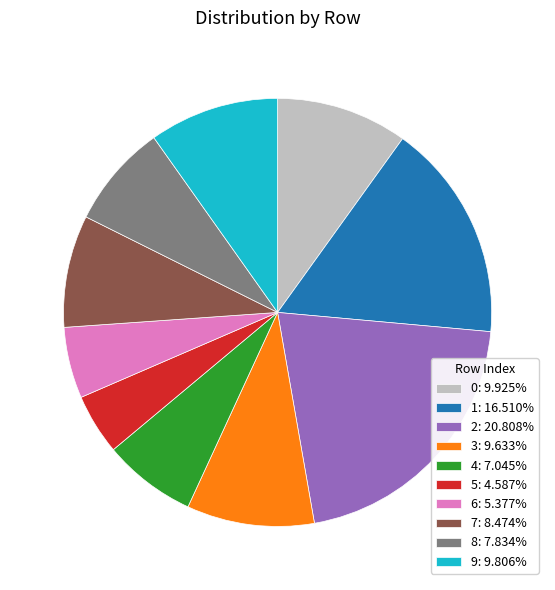

Which category has the biggest portion of the pie?

2